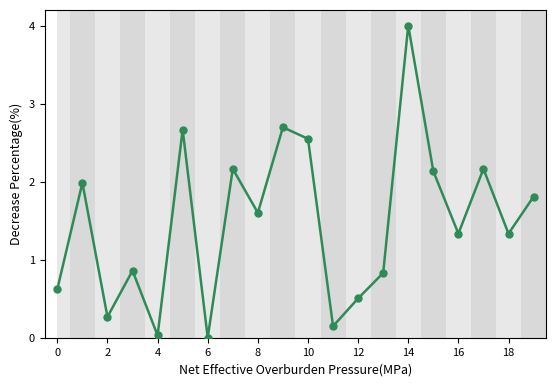

What is the value of the 13th point from the left?

0.5